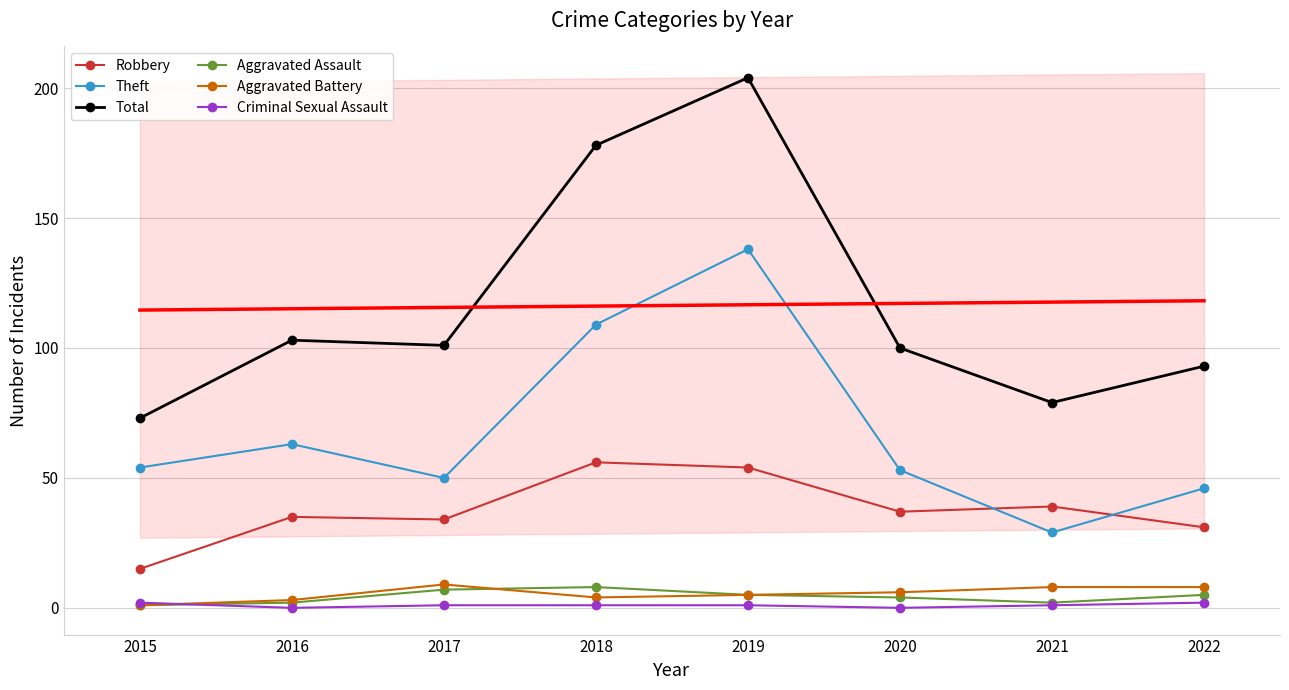

The Criminal Sexual Assault series shows 1 at 2021. True or false?

True